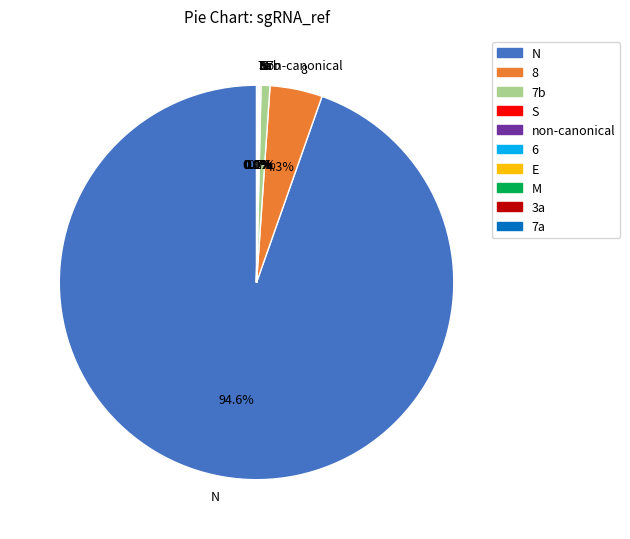

Which has a higher value, 7b or N?

N